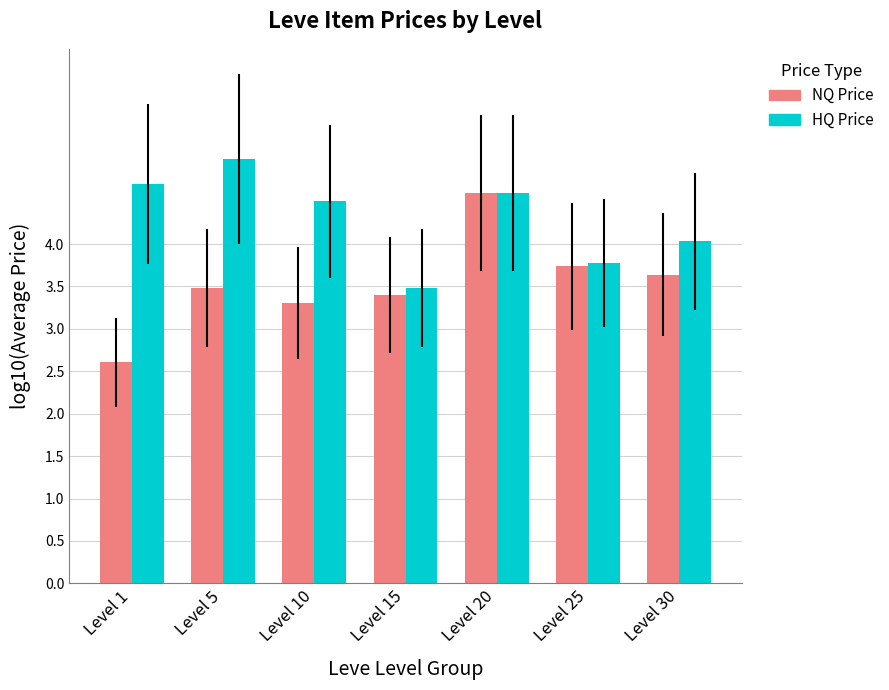

Where is HQ Price nearest to the value 4?

Level 30